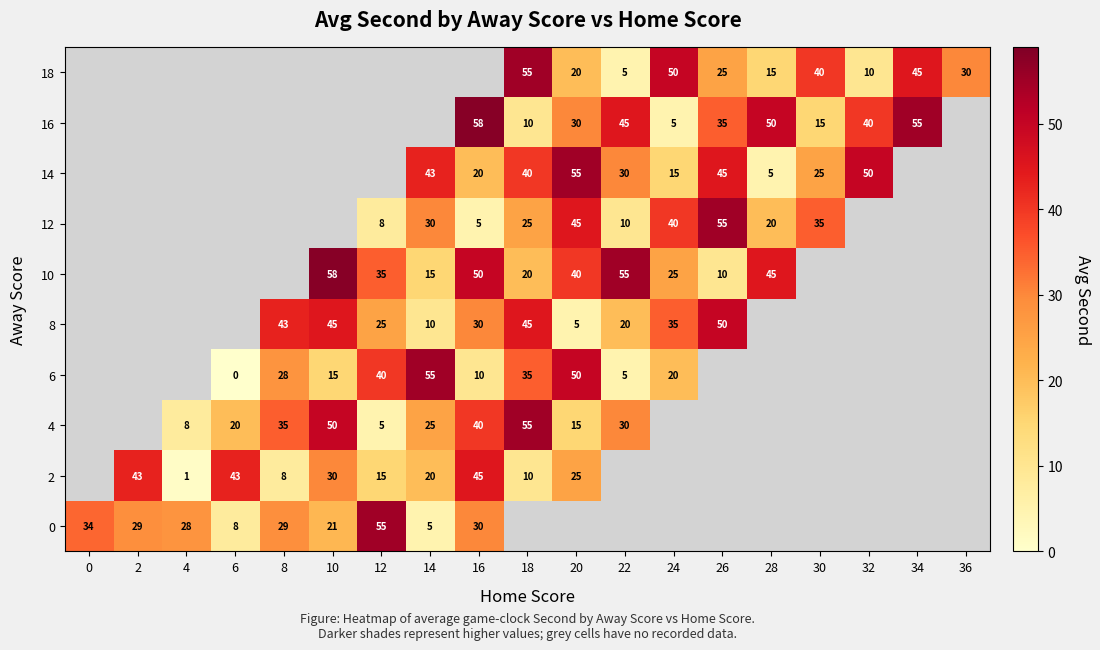

The value of 10 at 22 is 55. True or false?

True